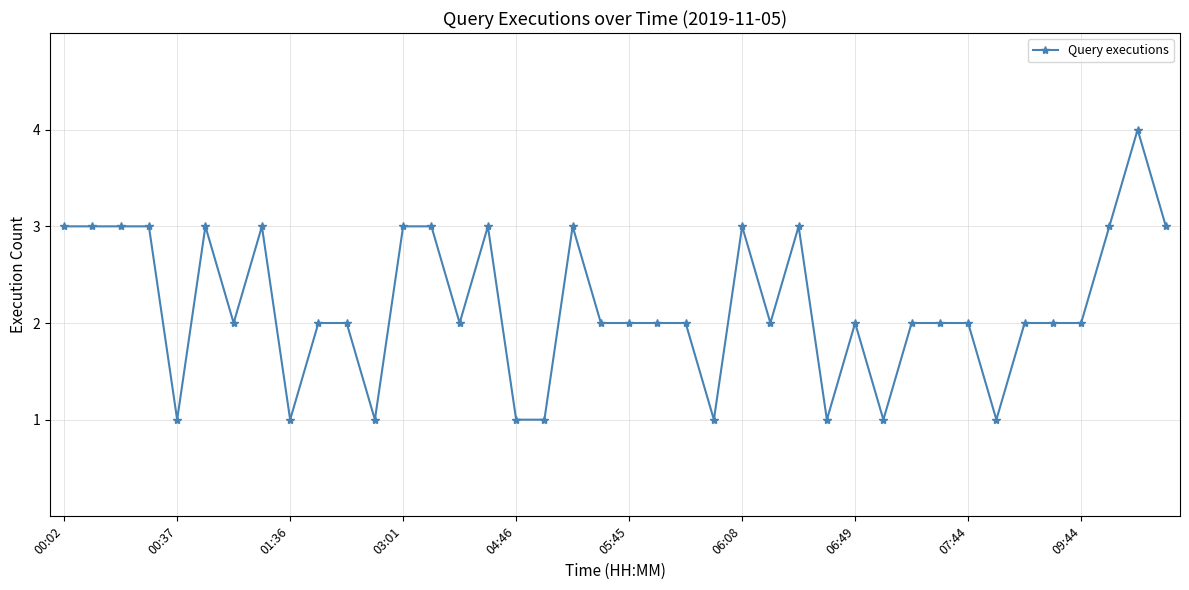

What is the maximum value shown in the chart?

4